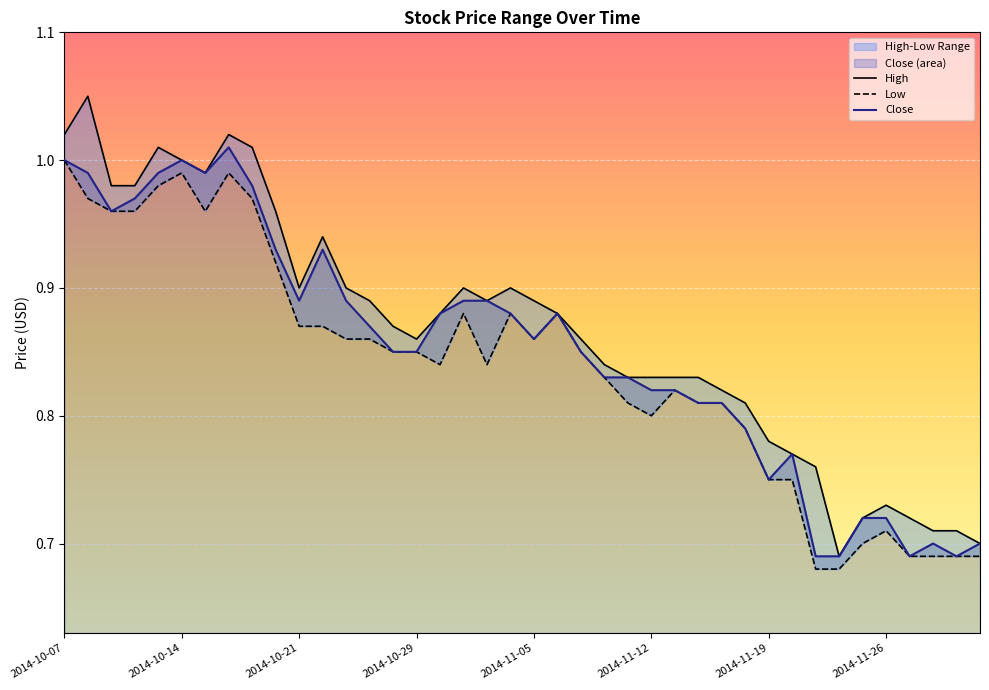

What position from the left is 39?

40